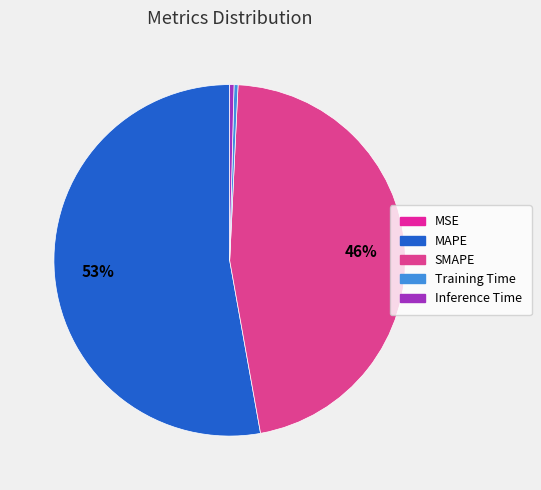

True or false: SMAPE accounts for 39% of the total.

False